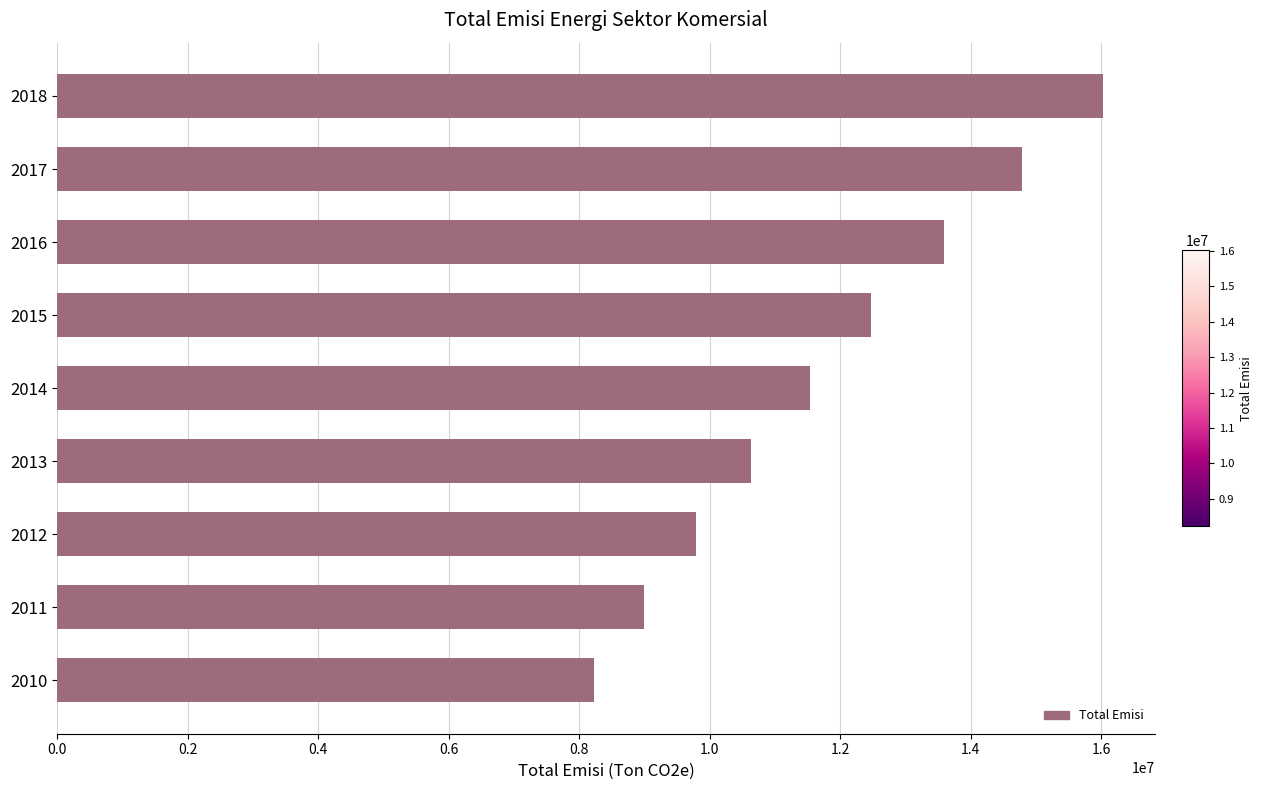

What is the smallest value displayed?

8224195.0